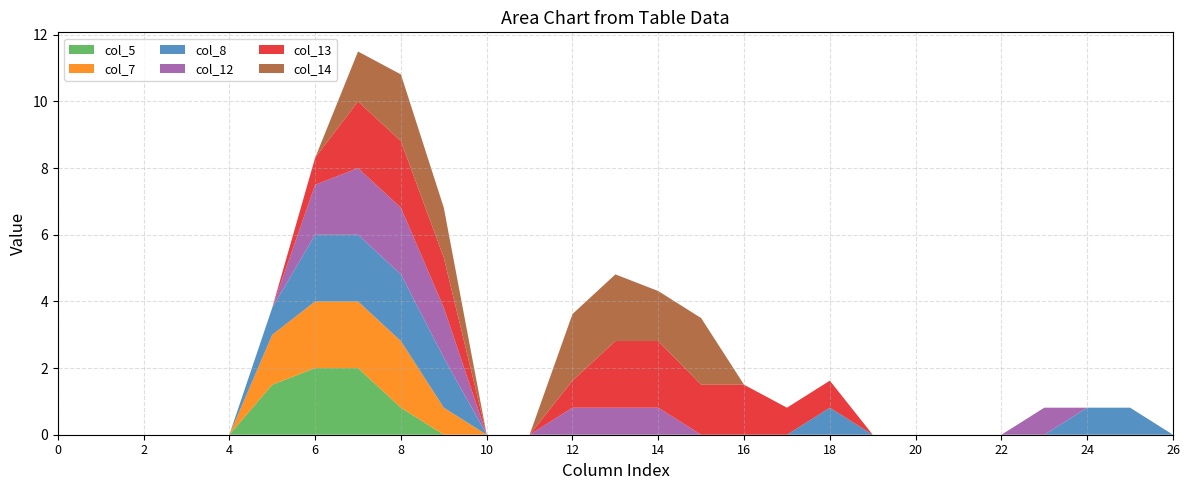

Reading right to left, list all the values displayed in this chart.

col_5: 0.0	0.0	0.0	0.0	0.0	0.0	0.0	0.0	0.0	0.0	0.0	0.0	0.0	0.0	0.0	0.0	0.0	0.0	0.8	2.0	2.0	1.5	0.0	0.0	0.0	0.0	0.0
col_7: 0.0	0.0	0.0	0.0	0.0	0.0	0.0	0.0	0.0	0.0	0.0	0.0	0.0	0.0	0.0	0.0	0.0	0.8	2.0	2.0	2.0	1.5	0.0	0.0	0.0	0.0	0.0
col_8: 0.0	0.8	0.8	0.0	0.0	0.0	0.0	0.0	0.8	0.0	0.0	0.0	0.0	0.0	0.0	0.0	0.0	1.5	2.0	2.0	2.0	0.8	0.0	0.0	0.0	0.0	0.0
col_12: 0.0	0.0	0.0	0.8	0.0	0.0	0.0	0.0	0.0	0.0	0.0	0.0	0.8	0.8	0.8	0.0	0.0	1.5	2.0	2.0	1.5	0.0	0.0	0.0	0.0	0.0	0.0
col_13: 0.0	0.0	0.0	0.0	0.0	0.0	0.0	0.0	0.8	0.8	1.5	1.5	2.0	2.0	0.8	0.0	0.0	1.5	2.0	2.0	0.8	0.0	0.0	0.0	0.0	0.0	0.0
col_14: 0.0	0.0	0.0	0.0	0.0	0.0	0.0	0.0	0.0	0.0	0.0	2.0	1.5	2.0	2.0	0.0	0.0	1.5	2.0	1.5	0.0	0.0	0.0	0.0	0.0	0.0	0.0